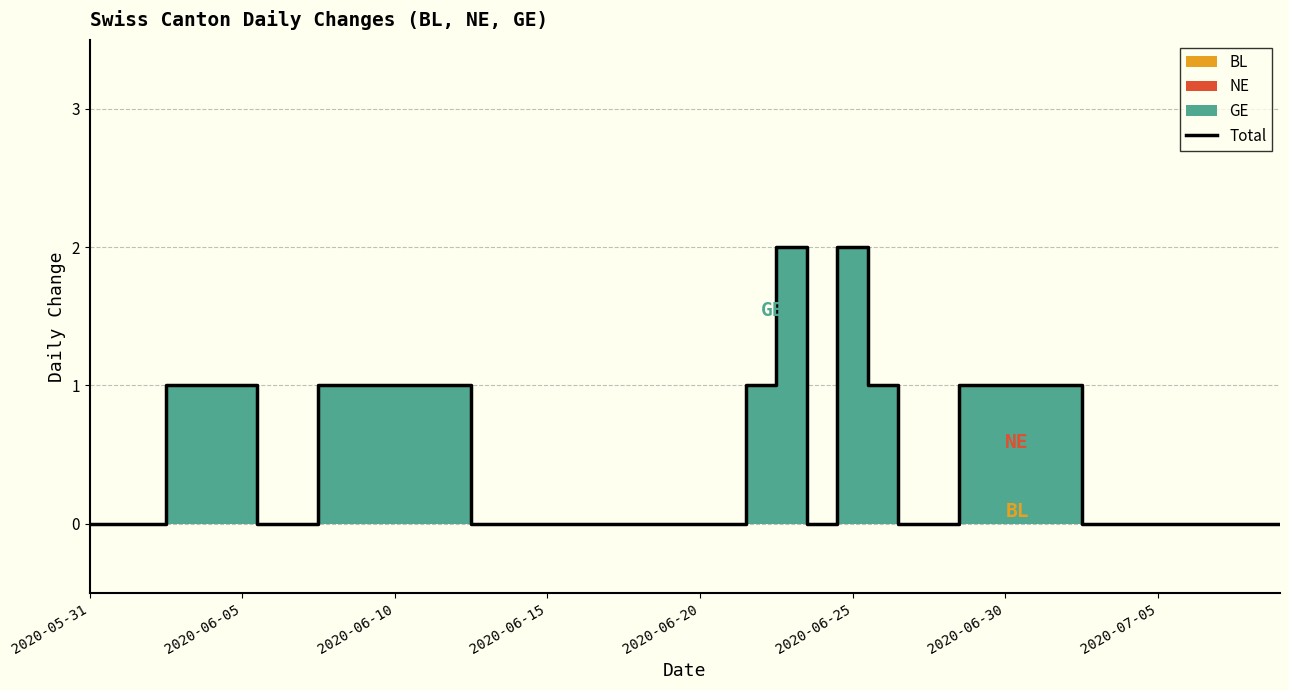

Is it true that Total equals -1 at 2020-07-05?

False